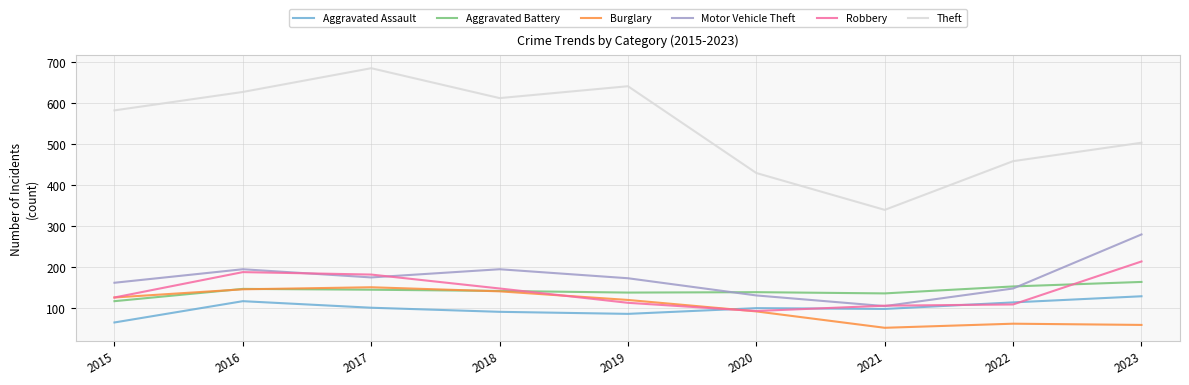

True or false: Robbery has a value of 213 at 2023.

True